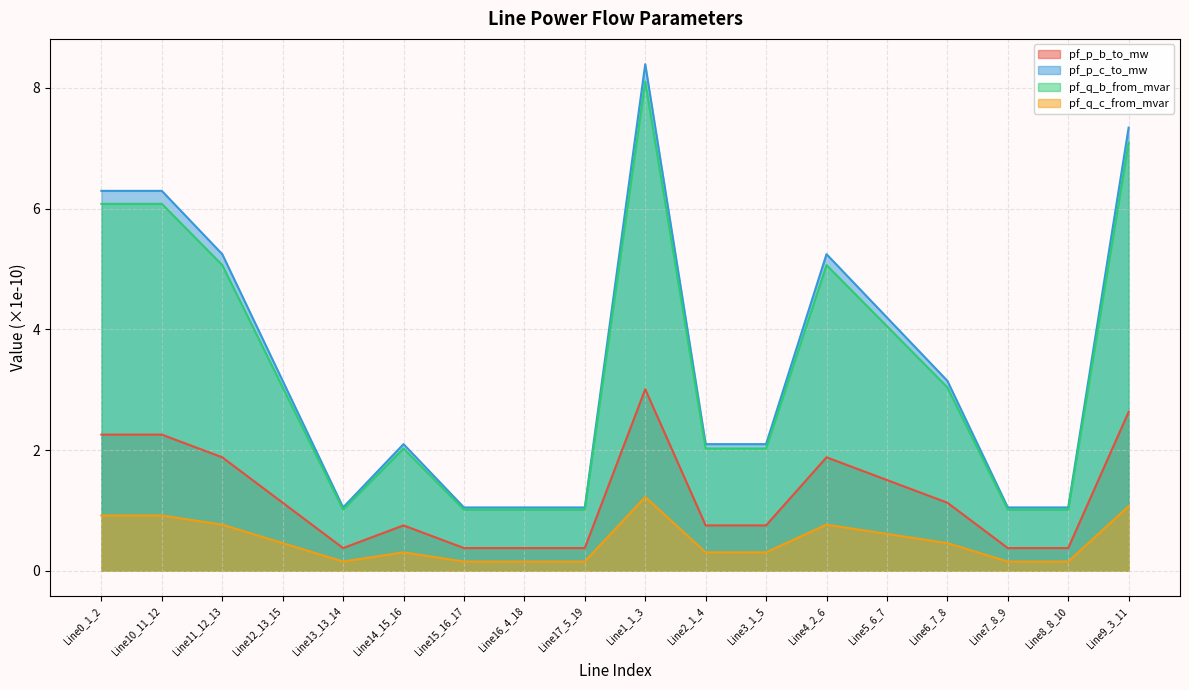

What is the spread (max minus min) of values at Line5_6_7?

3.6